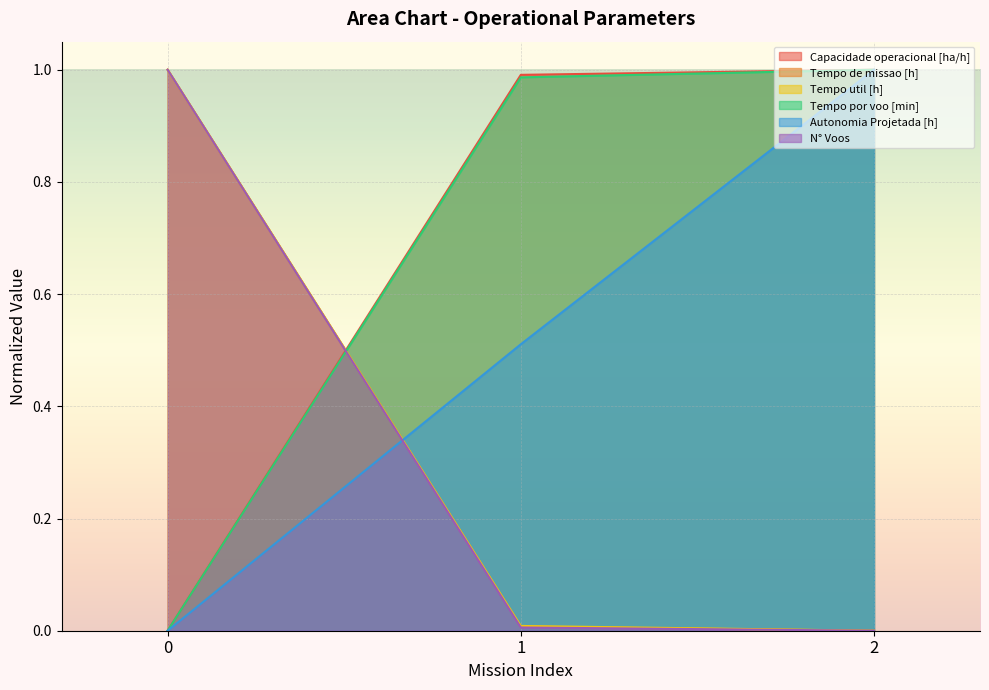

Which has a higher value, 0 or 1?

1